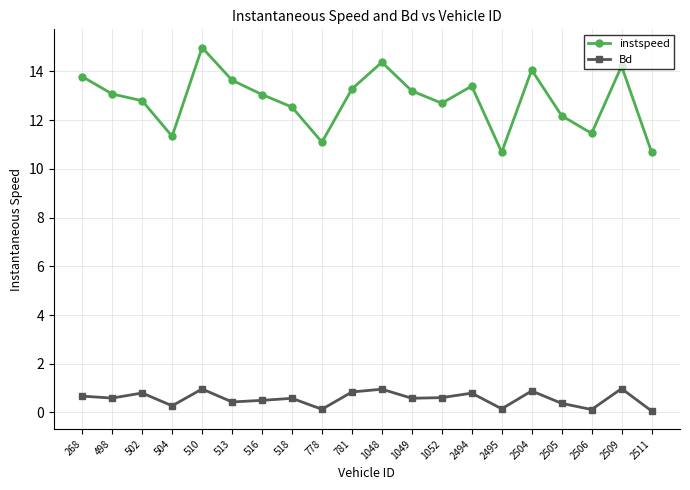

True or false: Bd has more than 2 points higher than both neighbors.

True